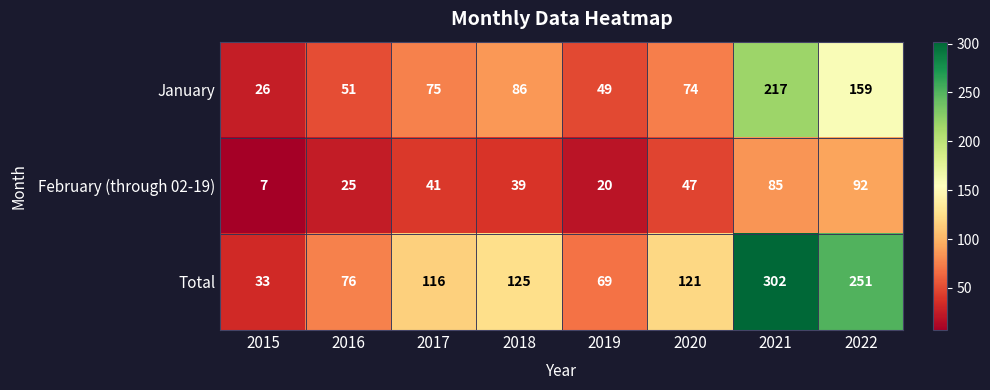

Which series changed the most between 2017 and 2019?

Total